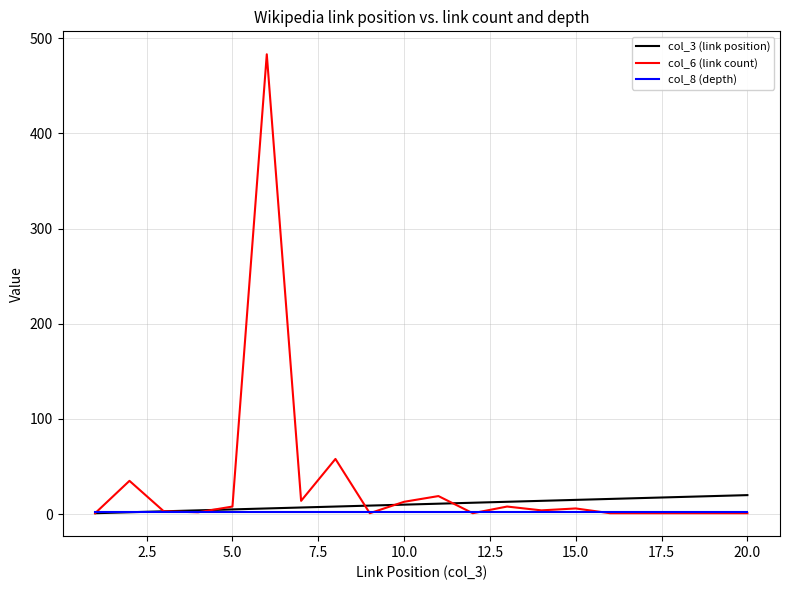

How many series are shown in this chart?

3